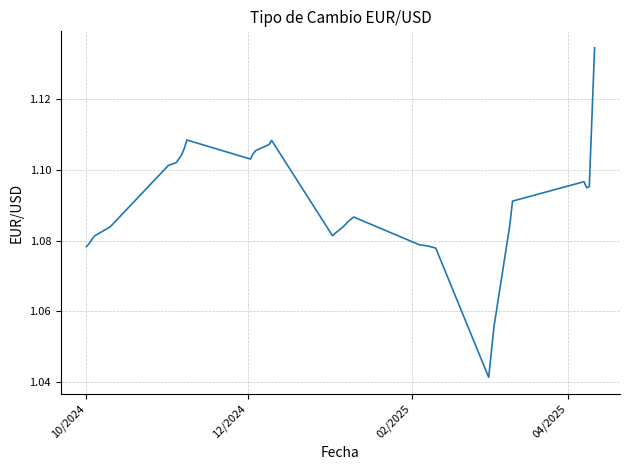

Is this an area chart (filled region under the line)?

No